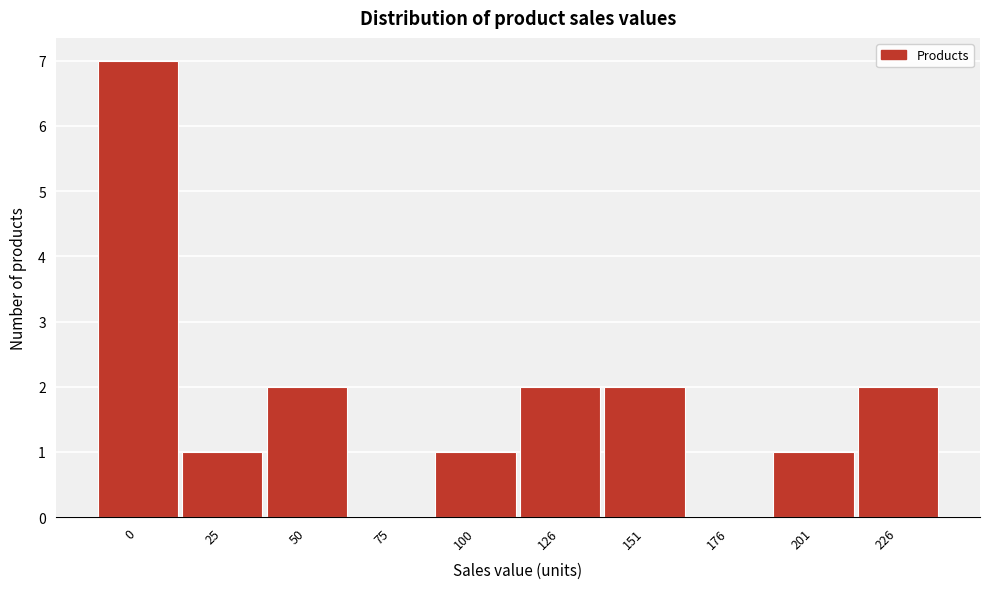

Reading right to left, list all the values displayed in this chart.

226=2	201=1	176=0	151=2	126=2	100=1	75=0	50=2	25=1	0=7